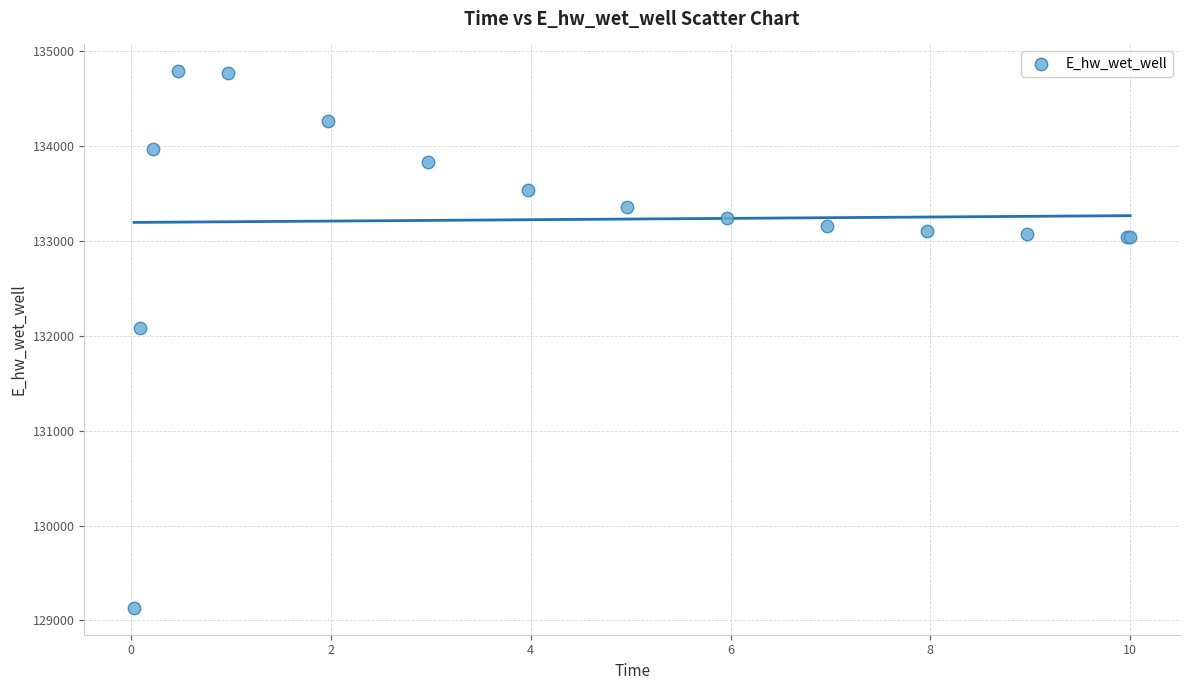

What Y value in the scatter plot is closest to 131961?

132084.6